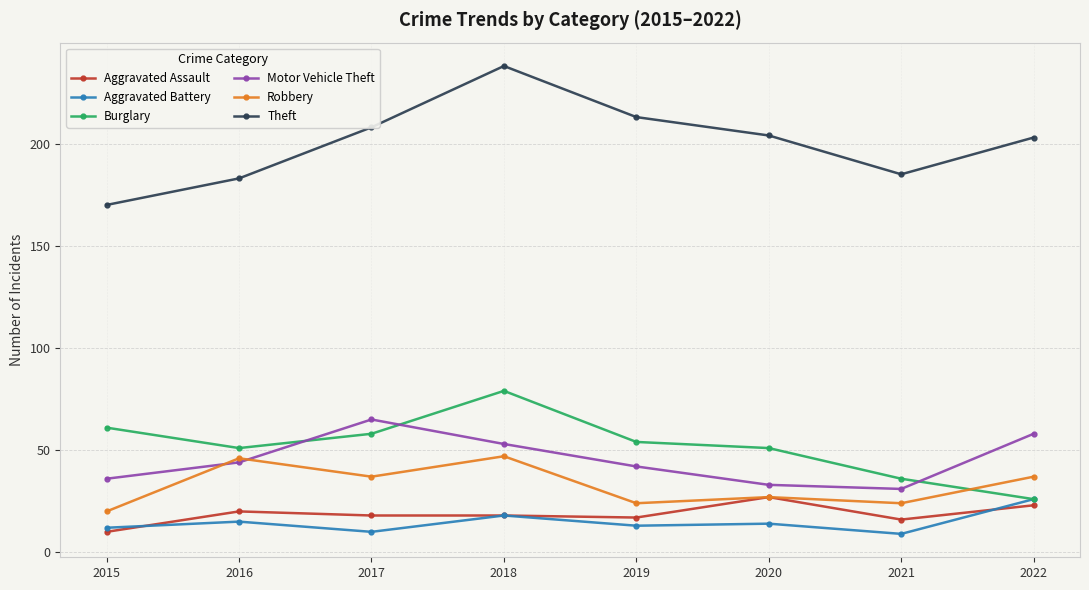

Which series changed the most between 2018 and 2022?

Burglary